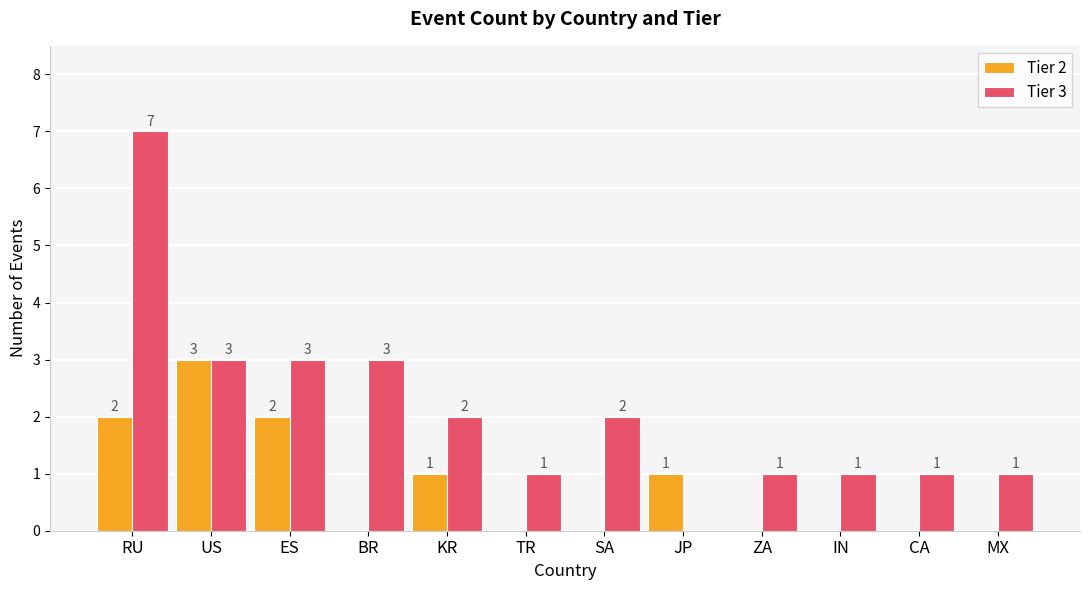

Which series has the widest spread of values?

Tier 3